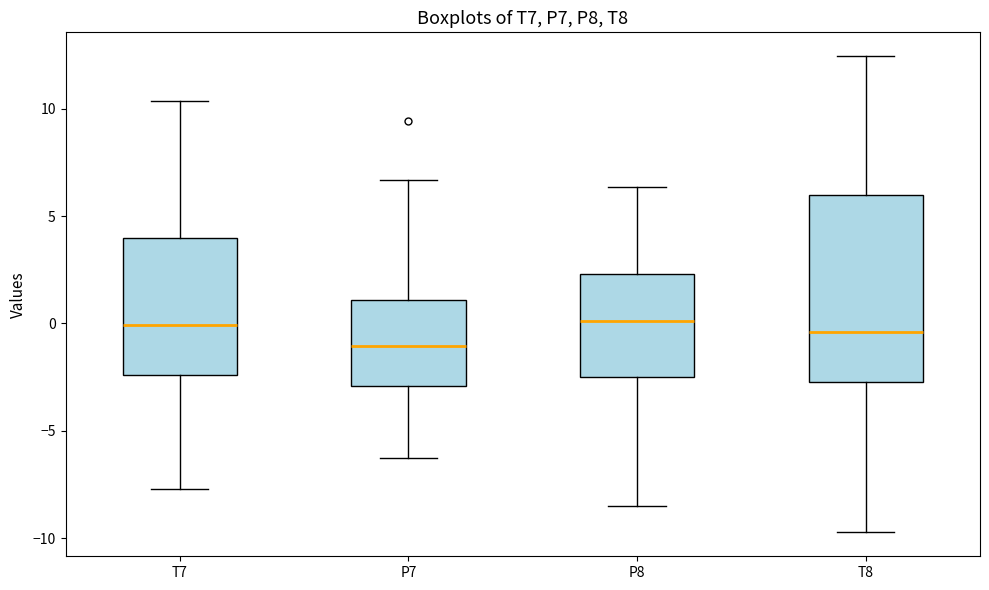

Which box is the tallest, from its lower edge to its upper edge?

T8